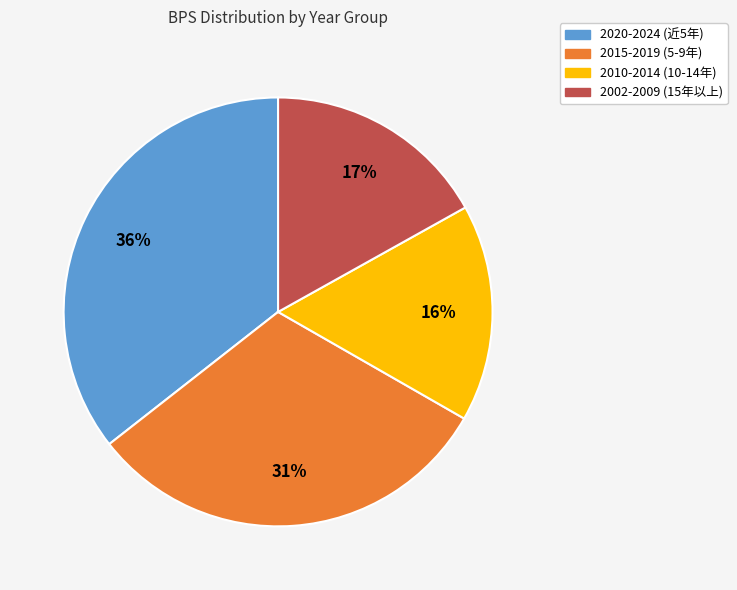

Approximately how many times larger is the value at 2015-2019 (5-9年) compared to 2020-2024 (近5年)?

0.9